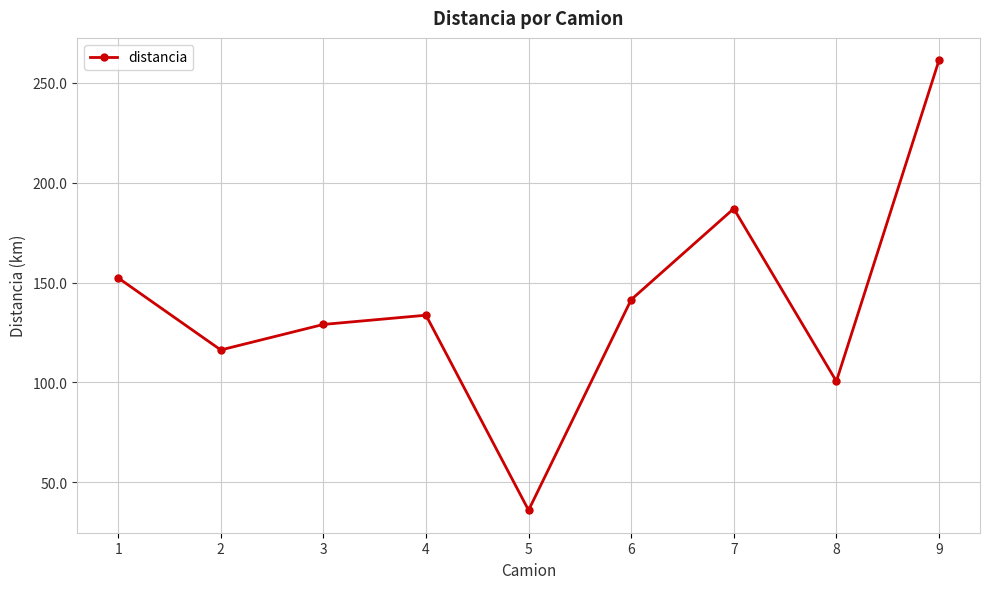

True or false: the data has more than 0 interior local peaks.

True